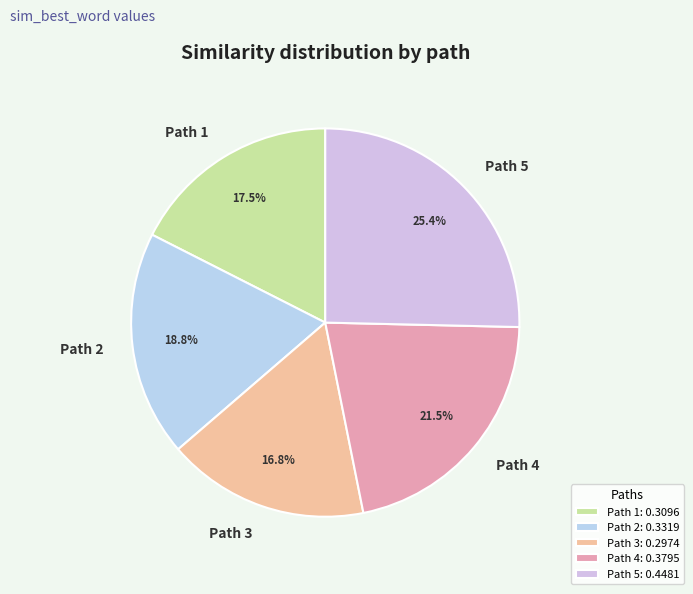

Is there a majority slice in this chart?

No